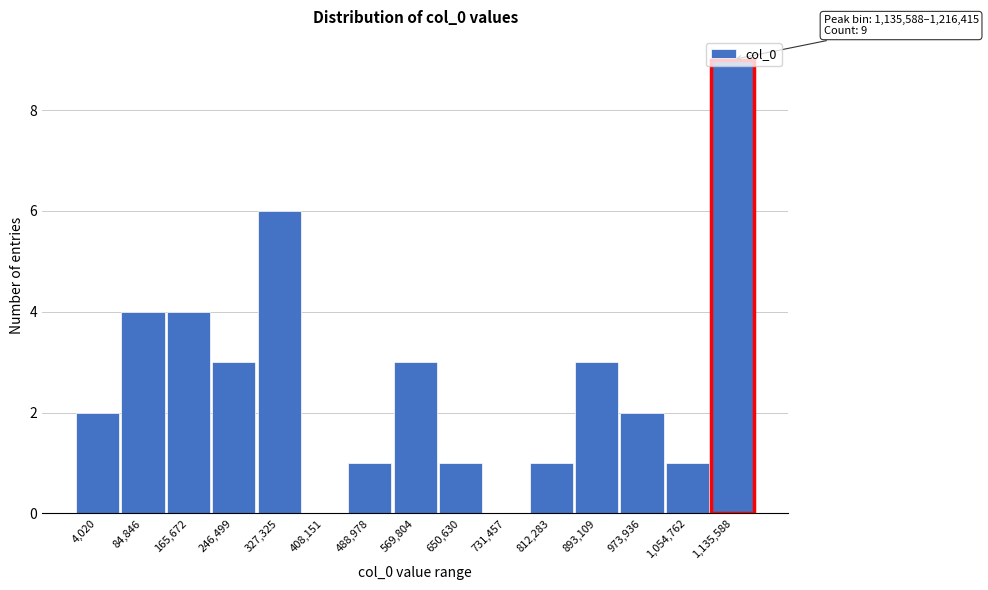

Read the value at 246,499.

3